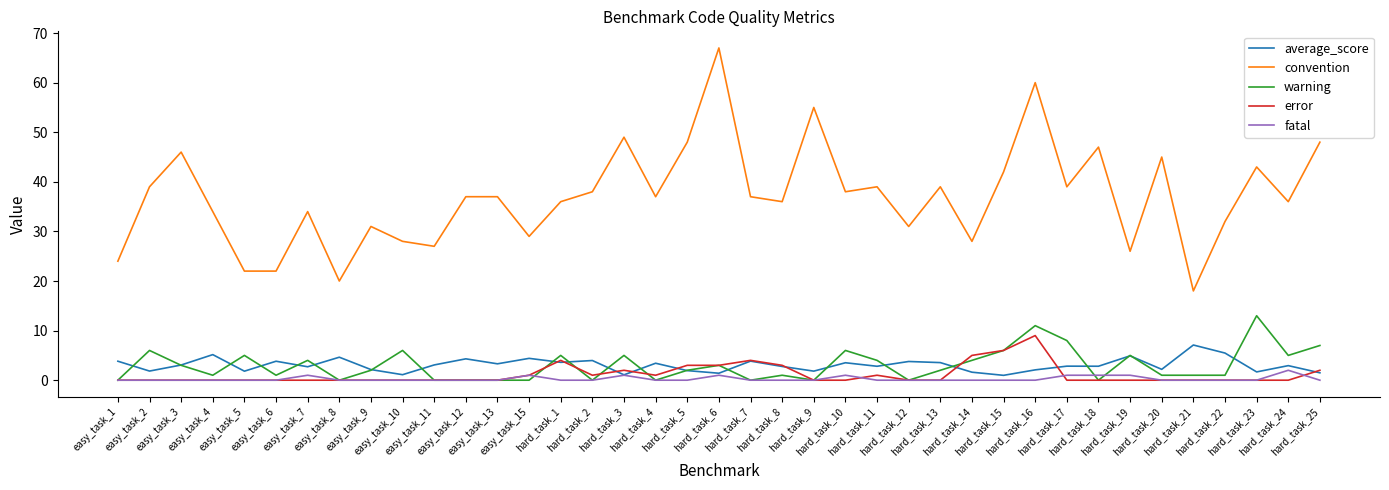

Is the value of warning at hard_task_25 greater than the value of convention at easy_task_10?

No